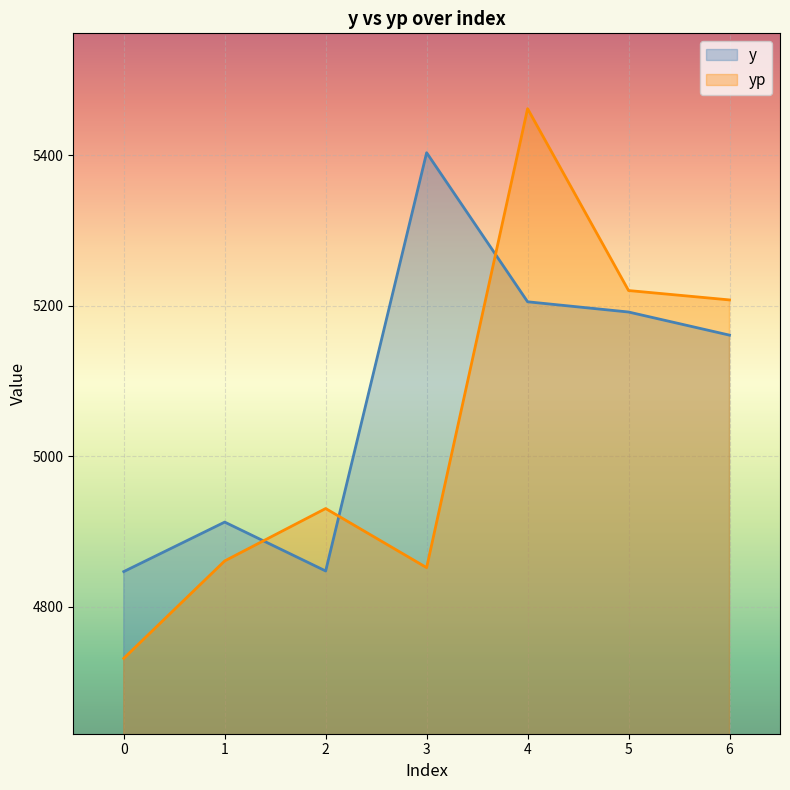

At which label does y reach its peak?

3